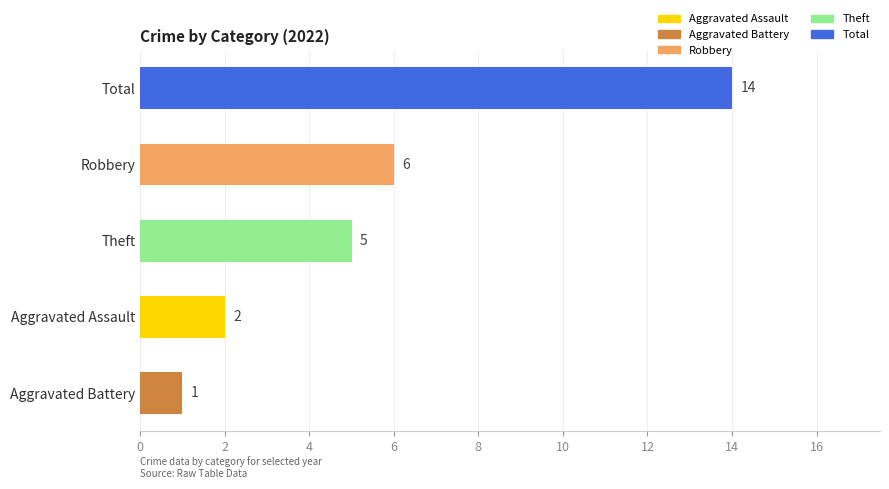

The value at Aggravated Assault is 3. True or false?

False